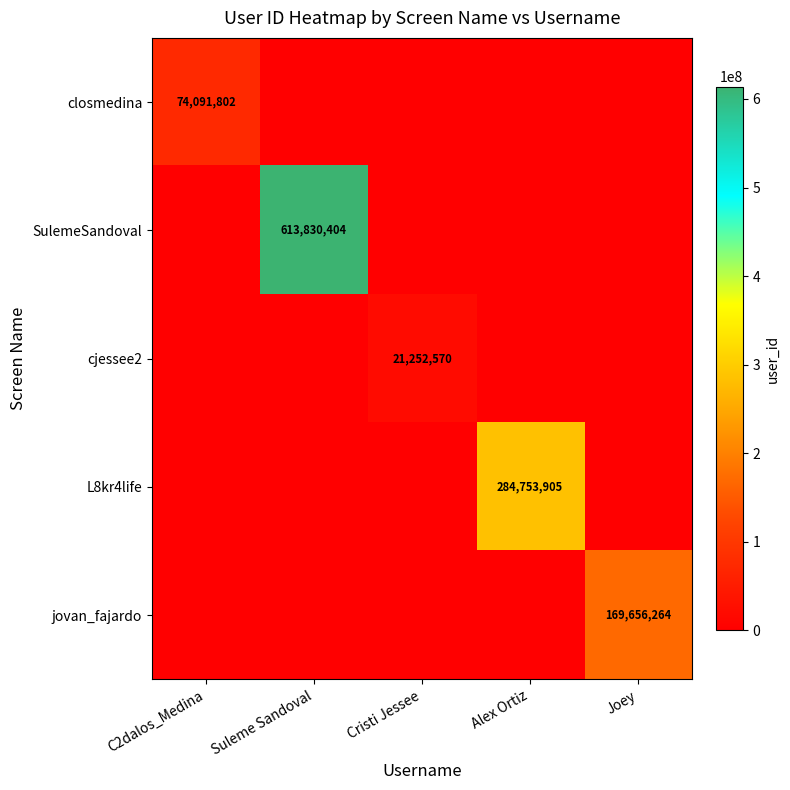

What is the spread (max minus min) of values at Suleme Sandoval?

613830404